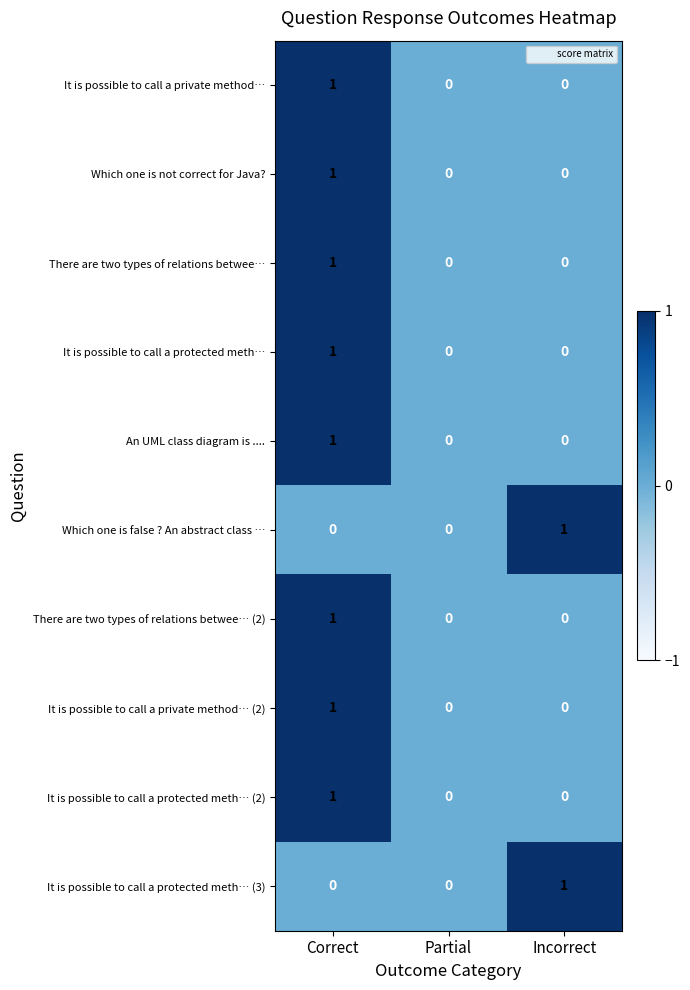

How many It is possible to call a private method… (2) values are between 0 and 1?

3